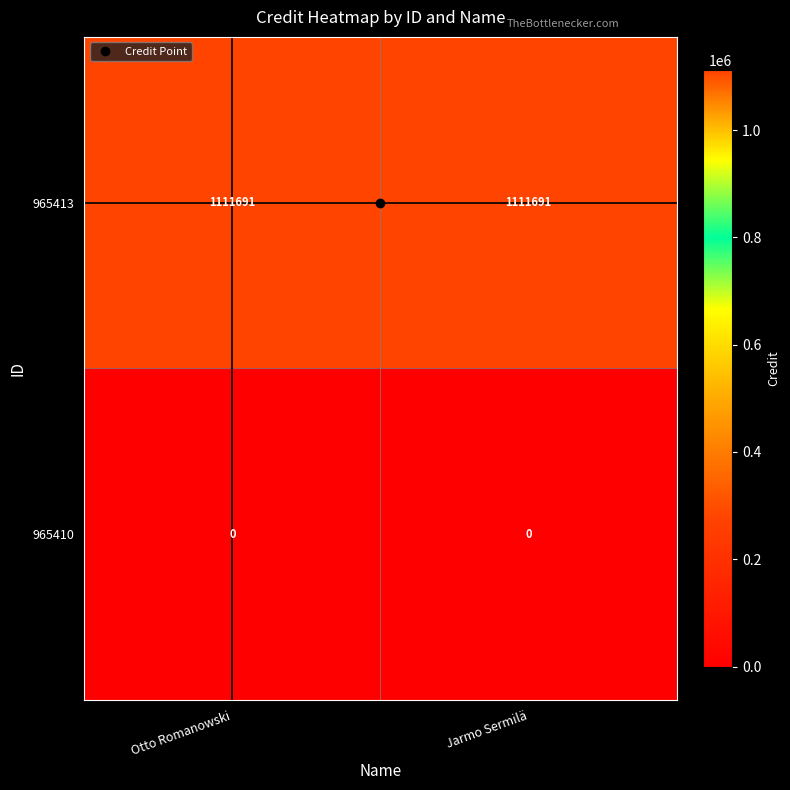

Which series has the largest total across all categories?

965413